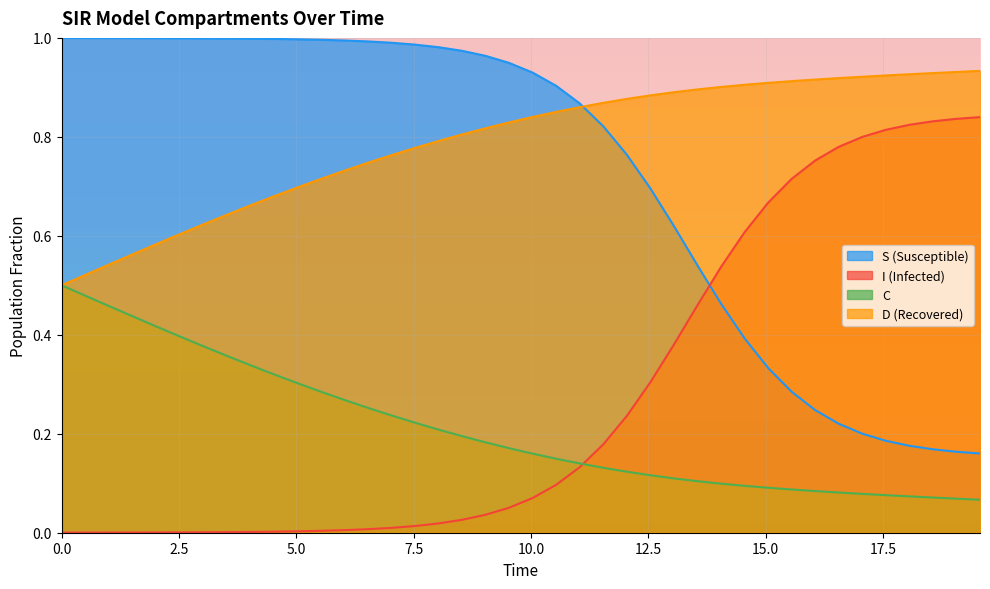

Reading right to left, list all the values displayed in this chart.

S: 0.2	0.2	0.2	0.2	0.2	0.2	0.2	0.2	0.3	0.3	0.4	0.5	0.5	0.6	0.7	0.8	0.8	0.9	0.9	0.9	0.9	1.0	1.0	1.0	1.0	1.0	1.0	1.0	1.0	1.0	1.0	1.0	1.0	1.0	1.0	1.0	1.0	1.0	1.0	1.0
I: 0.8	0.8	0.8	0.8	0.8	0.8	0.8	0.8	0.7	0.7	0.6	0.5	0.5	0.4	0.3	0.2	0.2	0.1	0.1	0.1	0.1	0.0	0.0	0.0	0.0	0.0	0.0	0.0	0.0	0.0	0.0	0.0	0.0	0.0	0.0	0.0	0.0	0.0	0.0	0.0
C: 0.1	0.1	0.1	0.1	0.1	0.1	0.1	0.1	0.1	0.1	0.1	0.1	0.1	0.1	0.1	0.1	0.1	0.1	0.1	0.2	0.2	0.2	0.2	0.2	0.2	0.2	0.3	0.3	0.3	0.3	0.3	0.3	0.4	0.4	0.4	0.4	0.4	0.5	0.5	0.5
D: 0.9	0.9	0.9	0.9	0.9	0.9	0.9	0.9	0.9	0.9	0.9	0.9	0.9	0.9	0.9	0.9	0.9	0.9	0.9	0.8	0.8	0.8	0.8	0.8	0.8	0.8	0.7	0.7	0.7	0.7	0.7	0.7	0.6	0.6	0.6	0.6	0.6	0.5	0.5	0.5